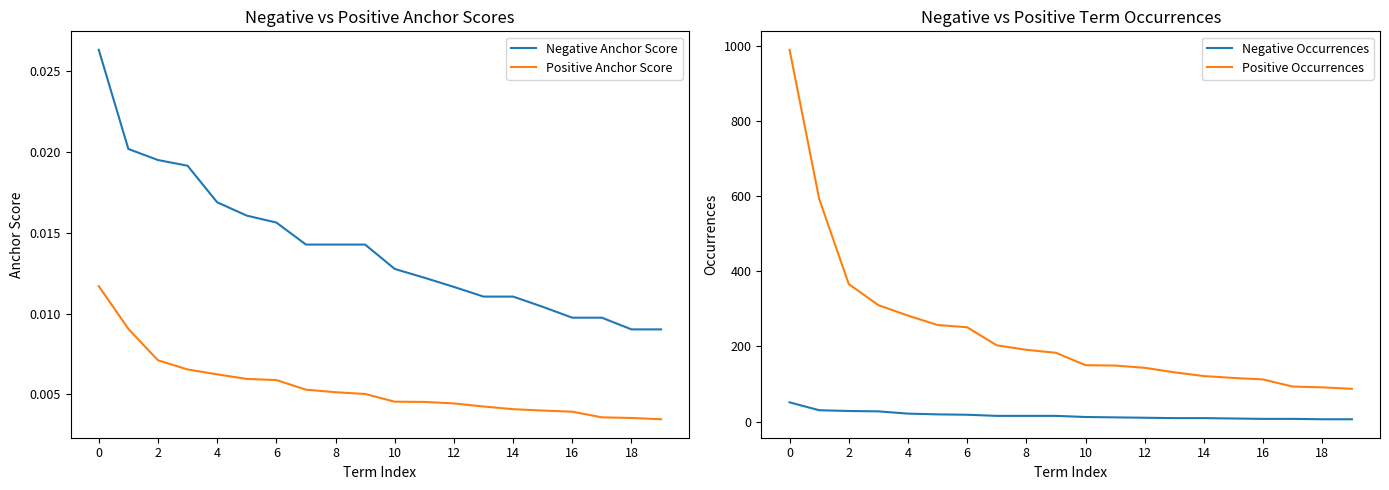

What are all the series names shown in the legend?

Negative Anchor Score, Positive Anchor Score, Negative Occurrences, Positive Occurrences